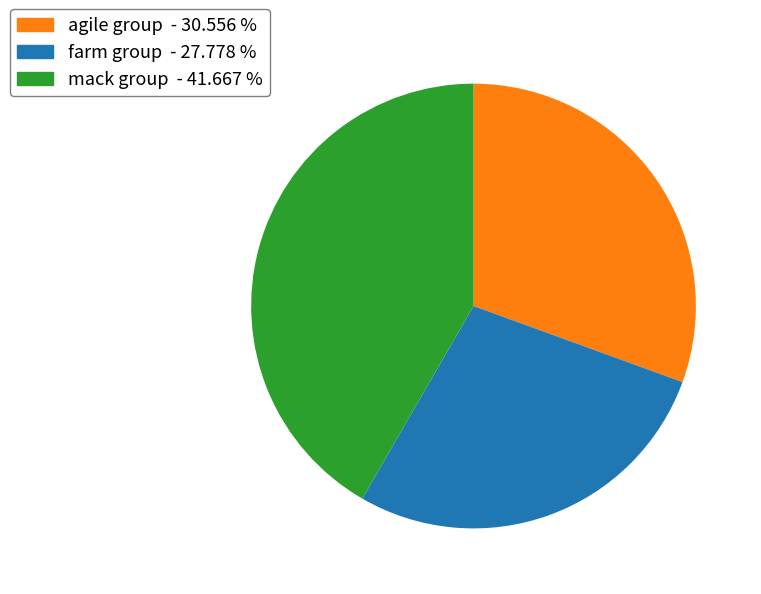

Between farm group - 27.778 % and agile group - 30.556 %, which is larger?

agile group - 30.556 %